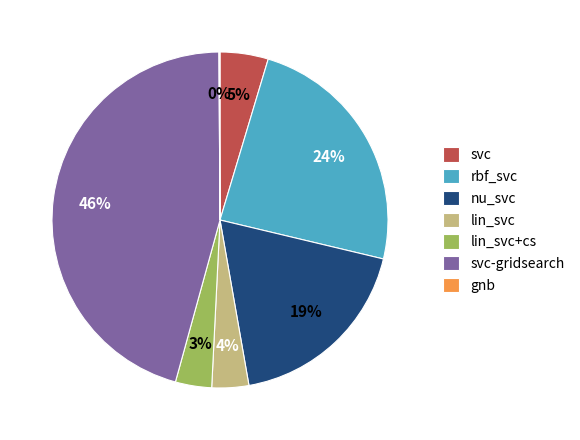

True or false: rbf_svc accounts for 24% of the total.

True